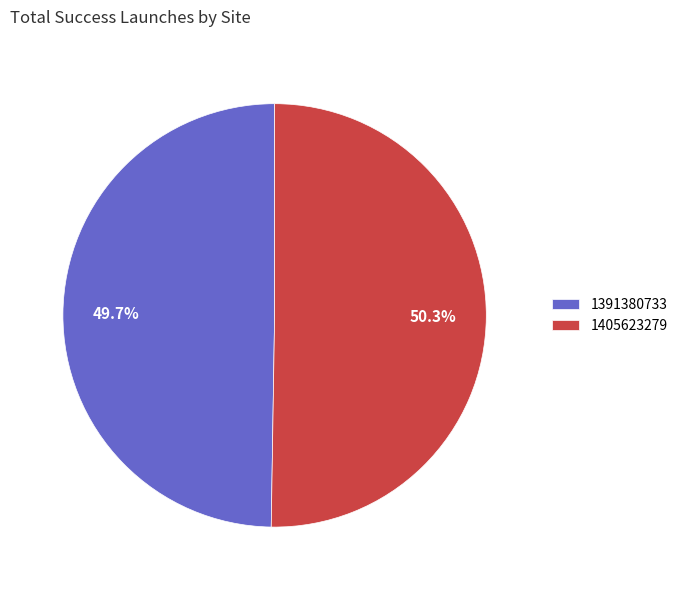

How much of the chart is everything except 1405623279?

49.7%